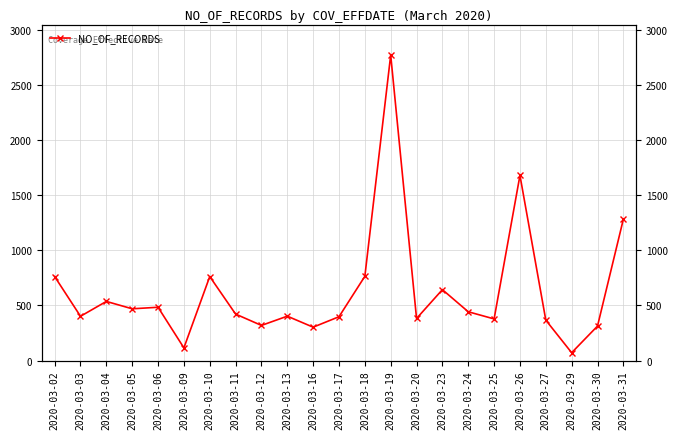

Between 2020-03-19 and 2020-03-31, which is larger?

2020-03-19